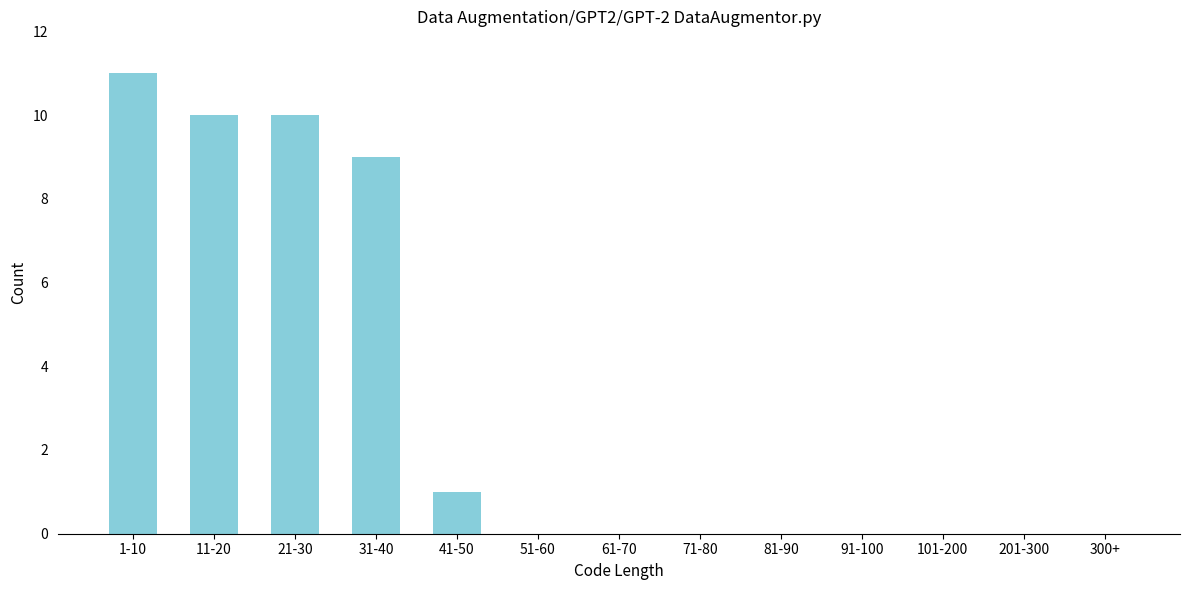

Reading left to right, what are all the values shown in this chart?

1-10=11	11-20=10	21-30=10	31-40=9	41-50=1	51-60=0	61-70=0	71-80=0	81-90=0	91-100=0	101-200=0	201-300=0	300+=0